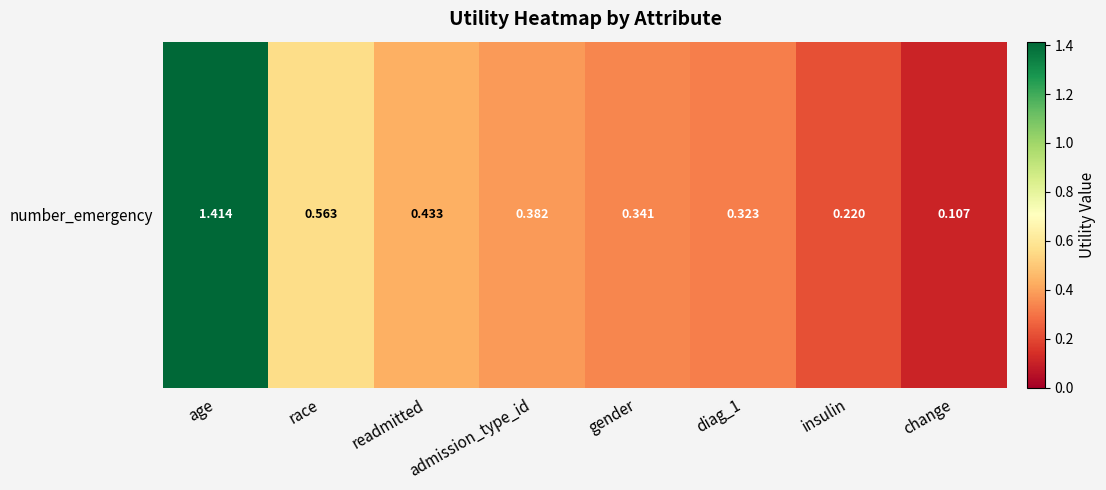

Which category has the highest value across all series?

age